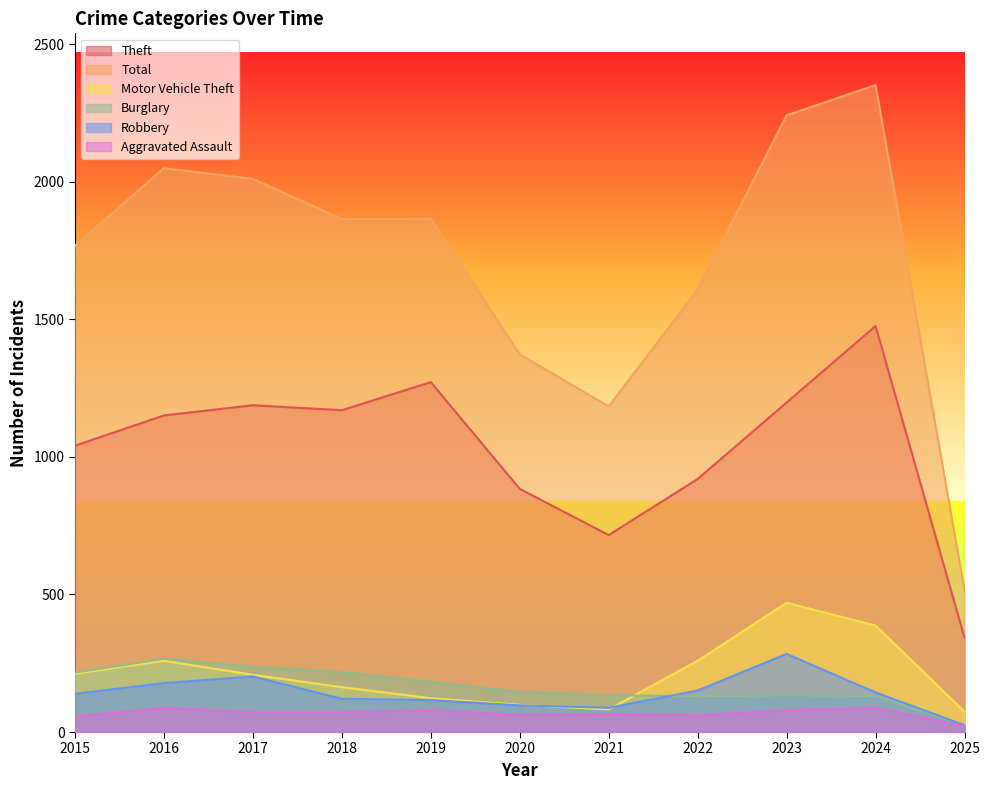

What is the difference between the highest and lowest values at 2017?

1939